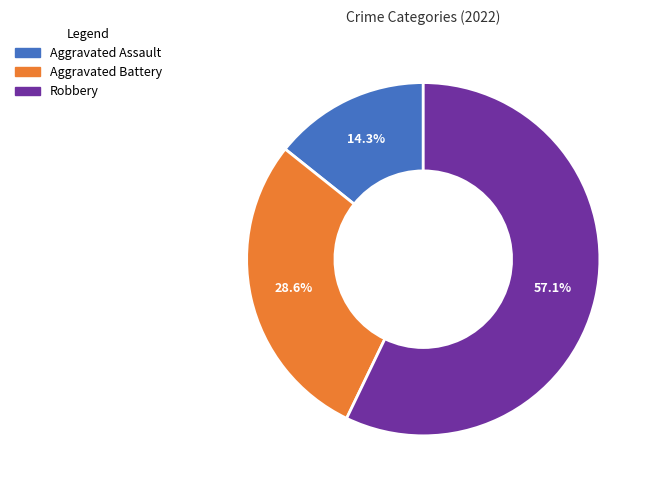

Between Aggravated Assault and Robbery, which is larger?

Robbery